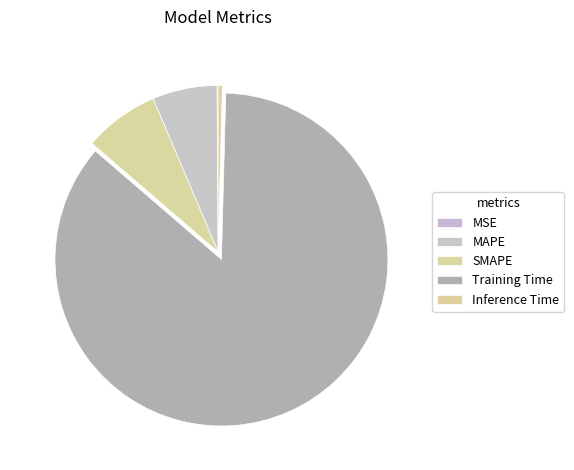

What is the smallest slice in the pie chart?

MSE